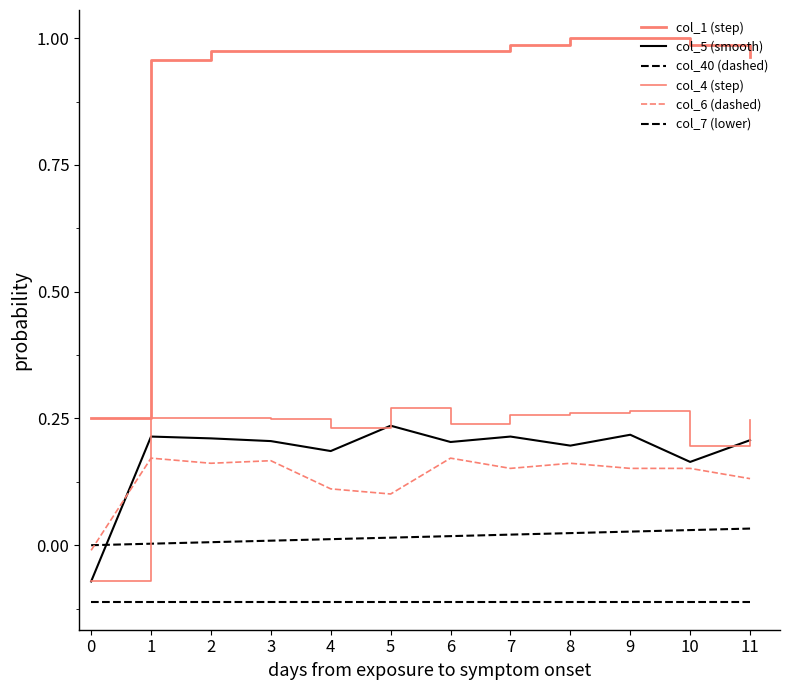

How many lines are shown in the chart?

6